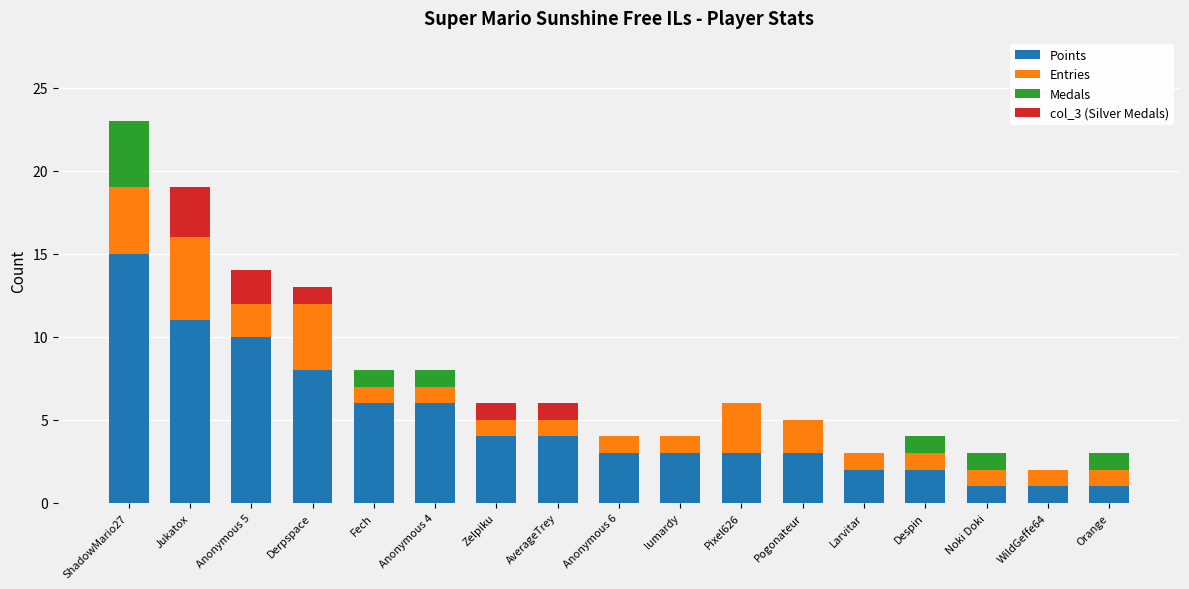

The Points series shows 21 at ShadowMario27. True or false?

False